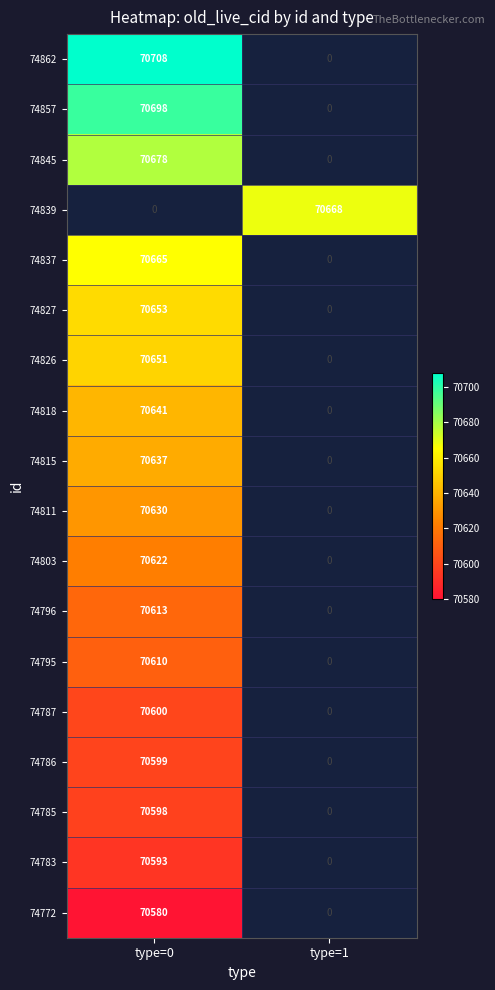

The 74787 series shows 119928 at type=0. True or false?

False